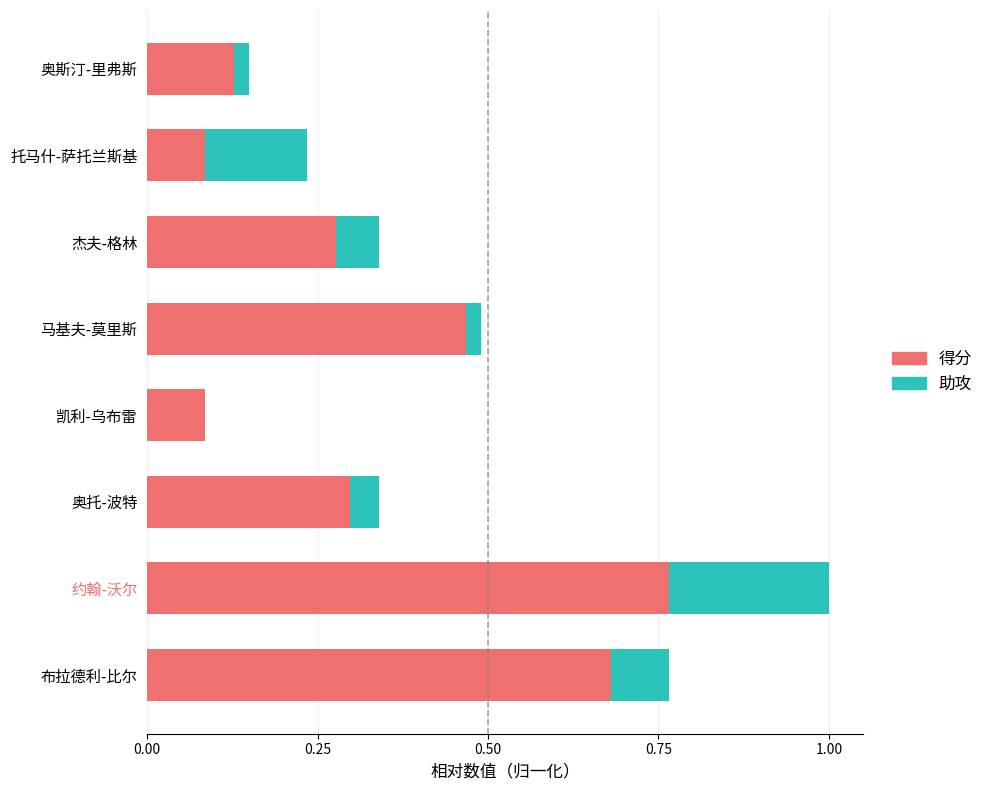

What is the sum of the 得分 values at 奥斯汀-里弗斯 and 约翰-沃尔?

0.9